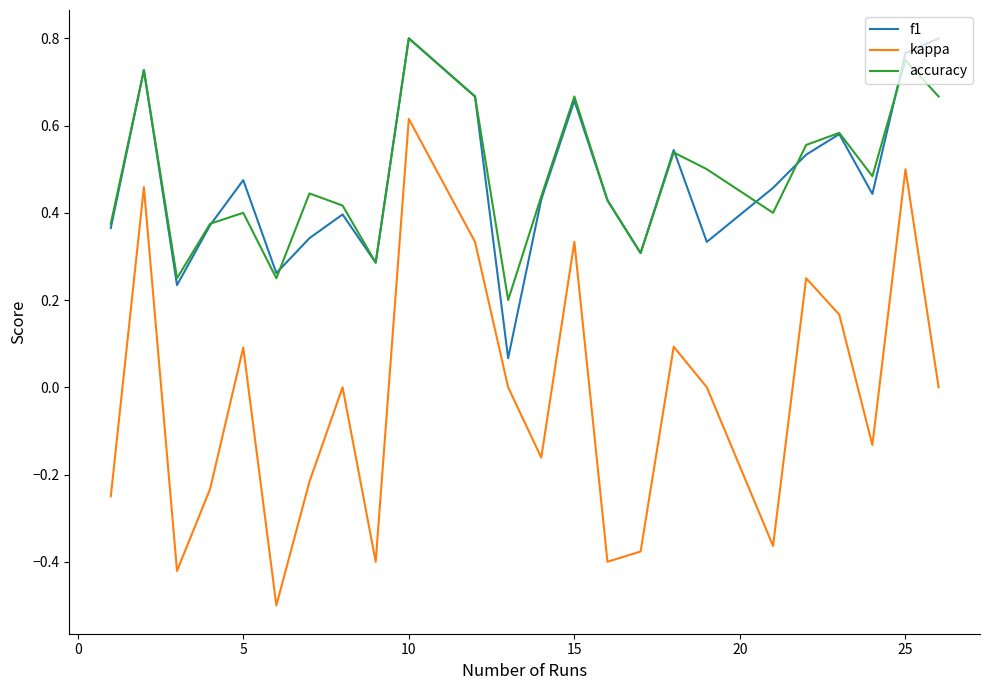

Which series has the widest spread of values?

kappa